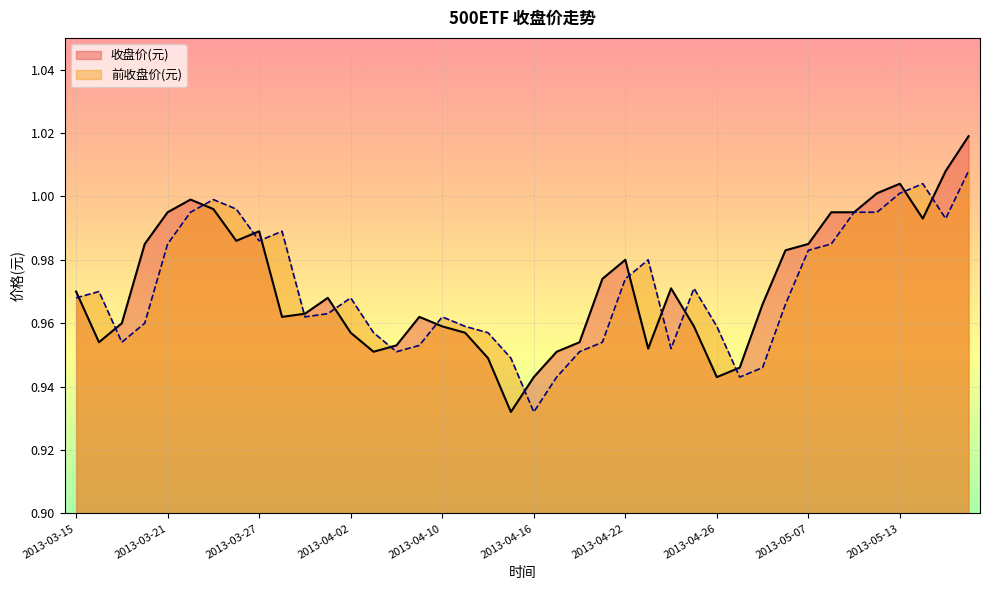

Does the chart display data point markers on the line(s)?

No